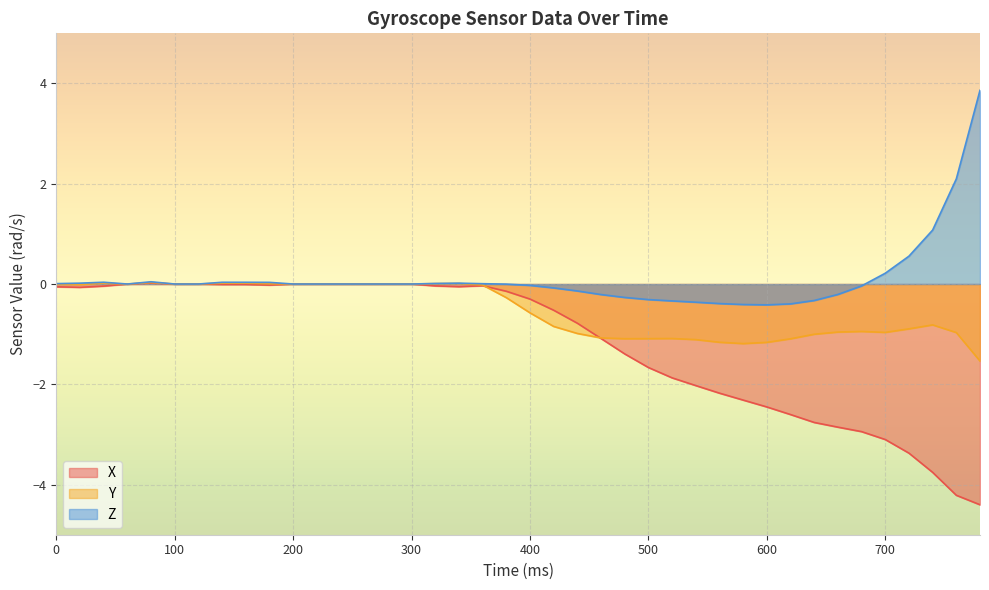

How many lines are shown in the chart?

3